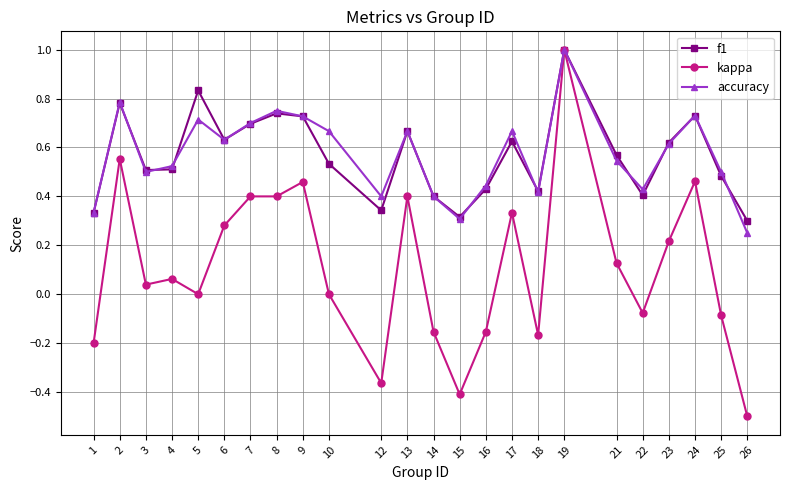

True or false: accuracy has more than 2 points higher than both neighbors.

True